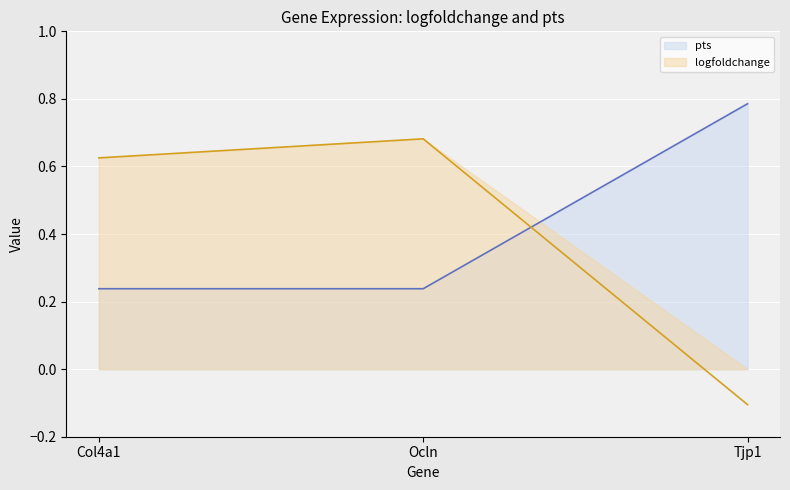

Reading right to left, what are all the values shown in this chart?

pts: 0.8	0.2	0.2
logfoldchange: -0.1	0.7	0.6